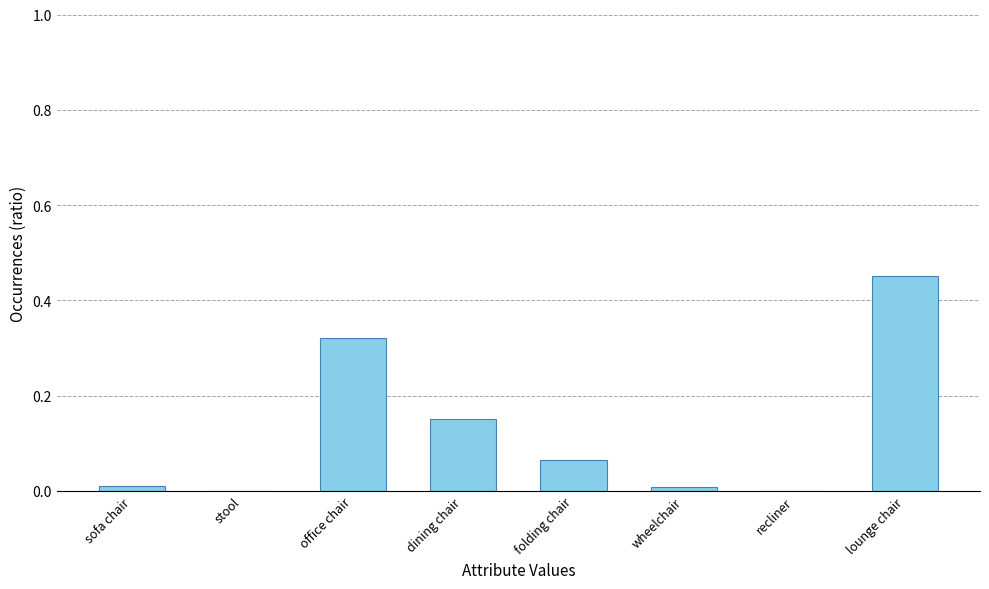

True or false: the data shows 0.2 at dining chair.

False